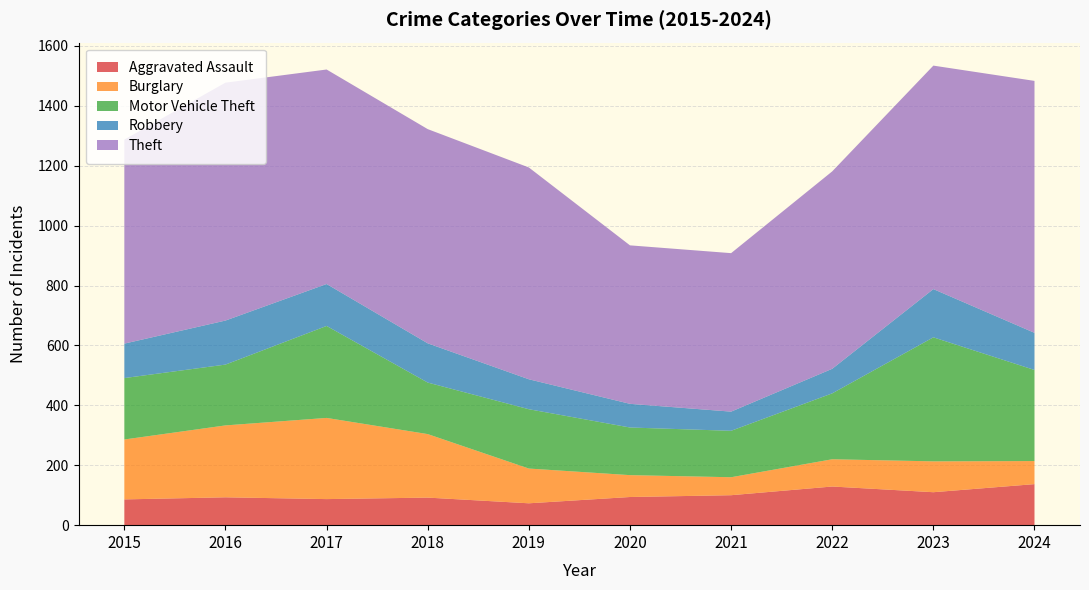

Reading right to left, transcribe all the data shown in this chart.

Aggravated Assault: 2024=137	2023=110	2022=129	2021=100	2020=94	2019=73	2018=92	2017=87	2016=93	2015=86
Burglary: 2024=77	2023=103	2022=91	2021=60	2020=73	2019=116	2018=212	2017=271	2016=240	2015=200
Motor Vehicle Theft: 2024=304	2023=414	2022=220	2021=155	2020=159	2019=198	2018=172	2017=307	2016=203	2015=205
Robbery: 2024=124	2023=161	2022=82	2021=64	2020=79	2019=100	2018=131	2017=140	2016=147	2015=115
Theft: 2024=841	2023=746	2022=659	2021=529	2020=529	2019=707	2018=715	2017=716	2016=794	2015=681